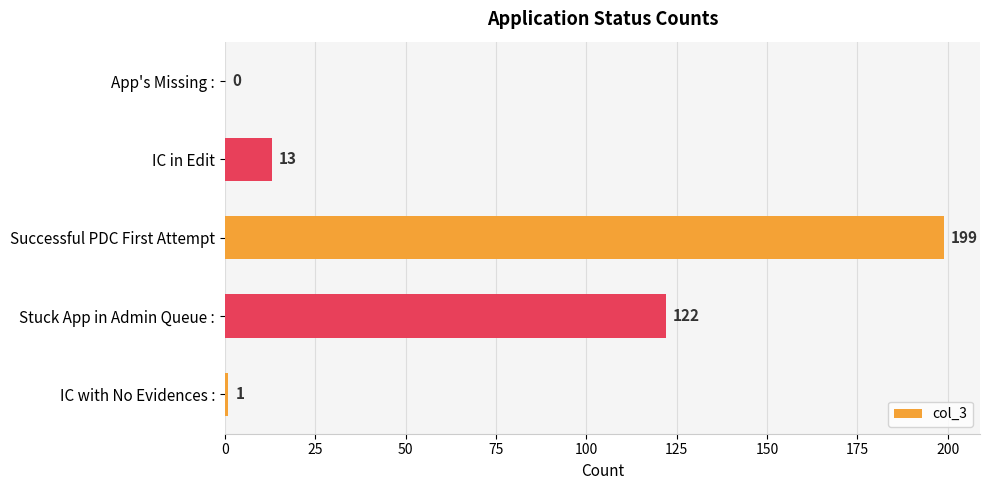

Which has a higher value, IC with No Evidences : or App's Missing :?

IC with No Evidences :